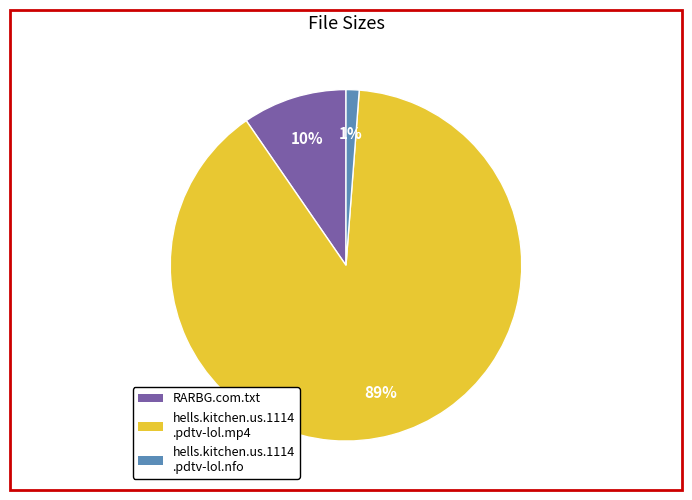

To the nearest percent, what portion does RARBG.com.txt represent?

10%